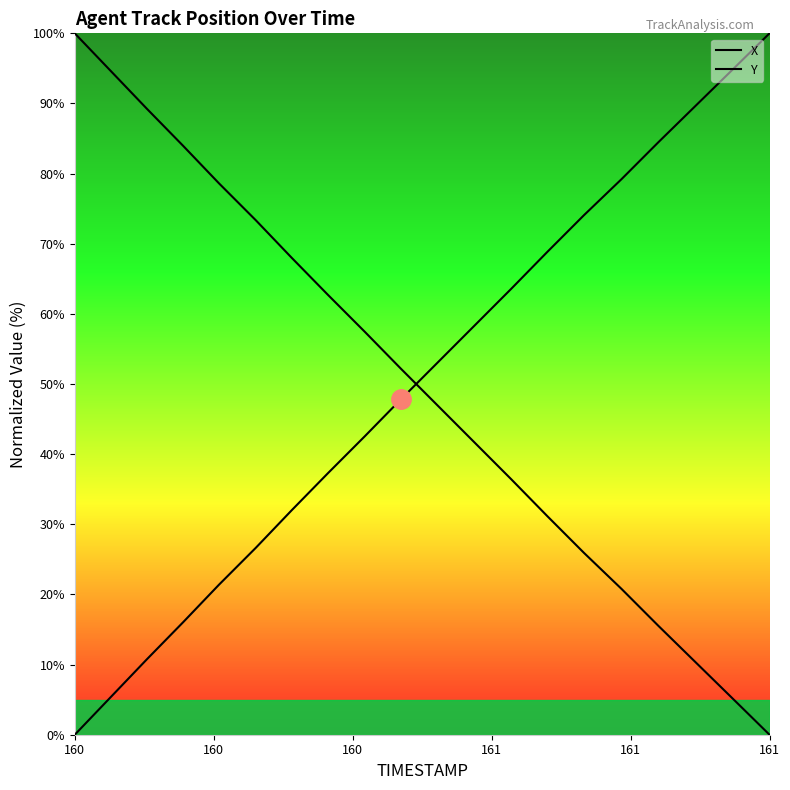

True or false: Y and X intersect in this chart.

True